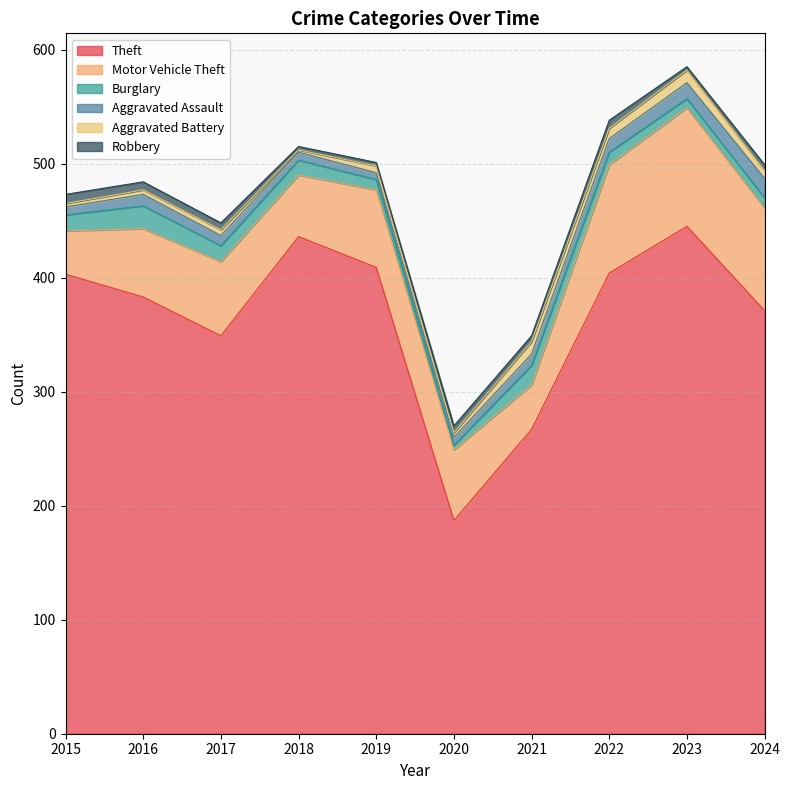

What is the greatest value displayed?

445